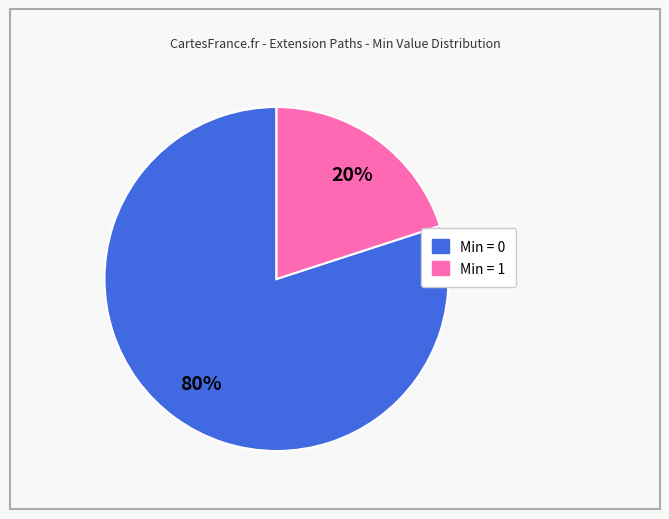

To the nearest percent, what is the difference between the largest and smallest slice percentages?

60%